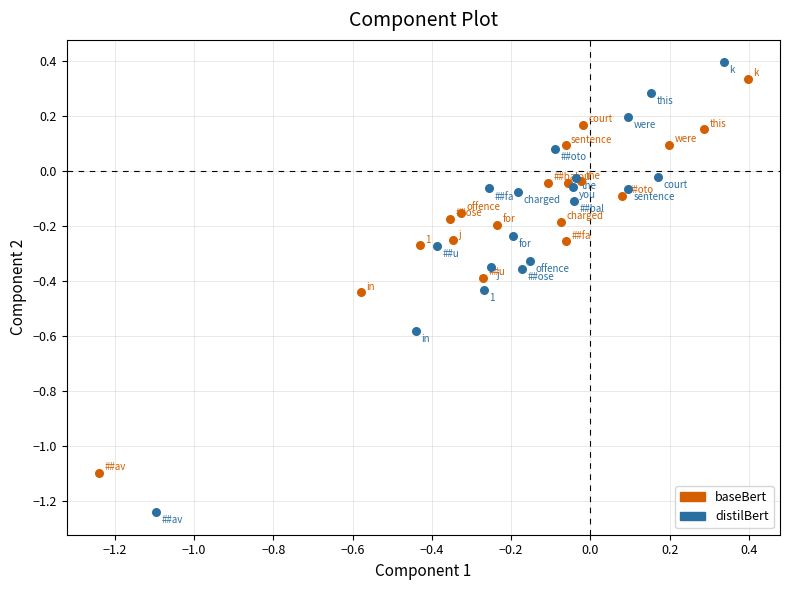

Which series reaches the maximum Y coordinate?

distilBert